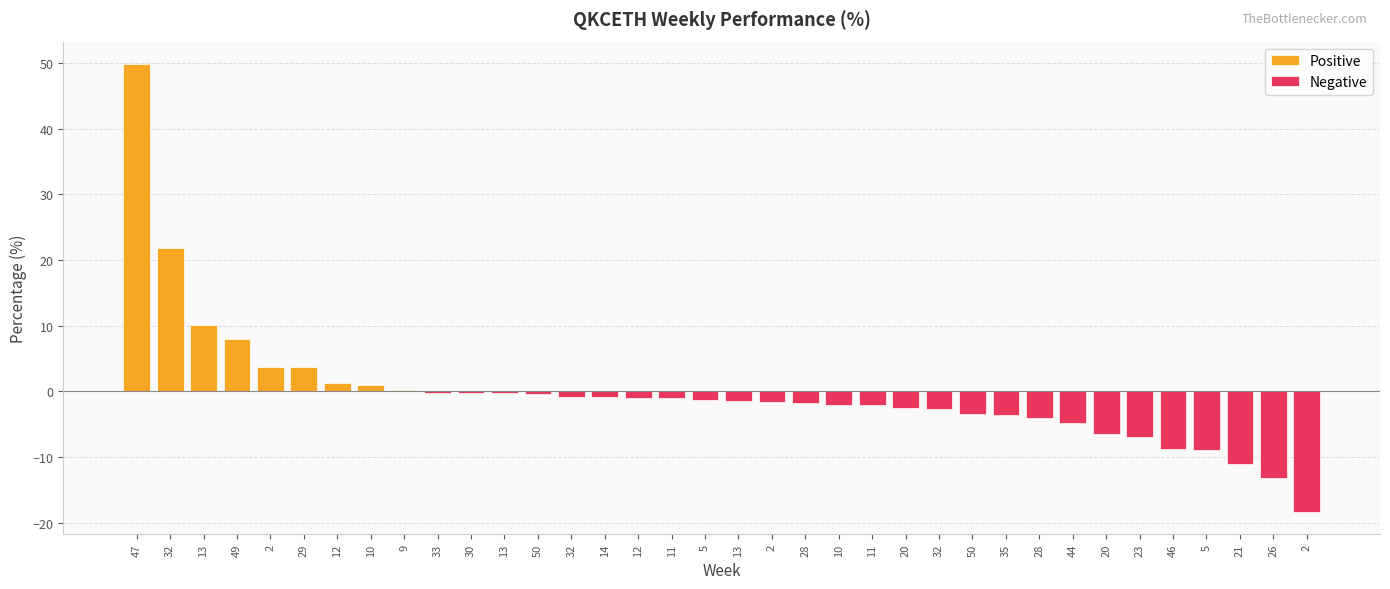

Where is the data nearest to the value 15?

13